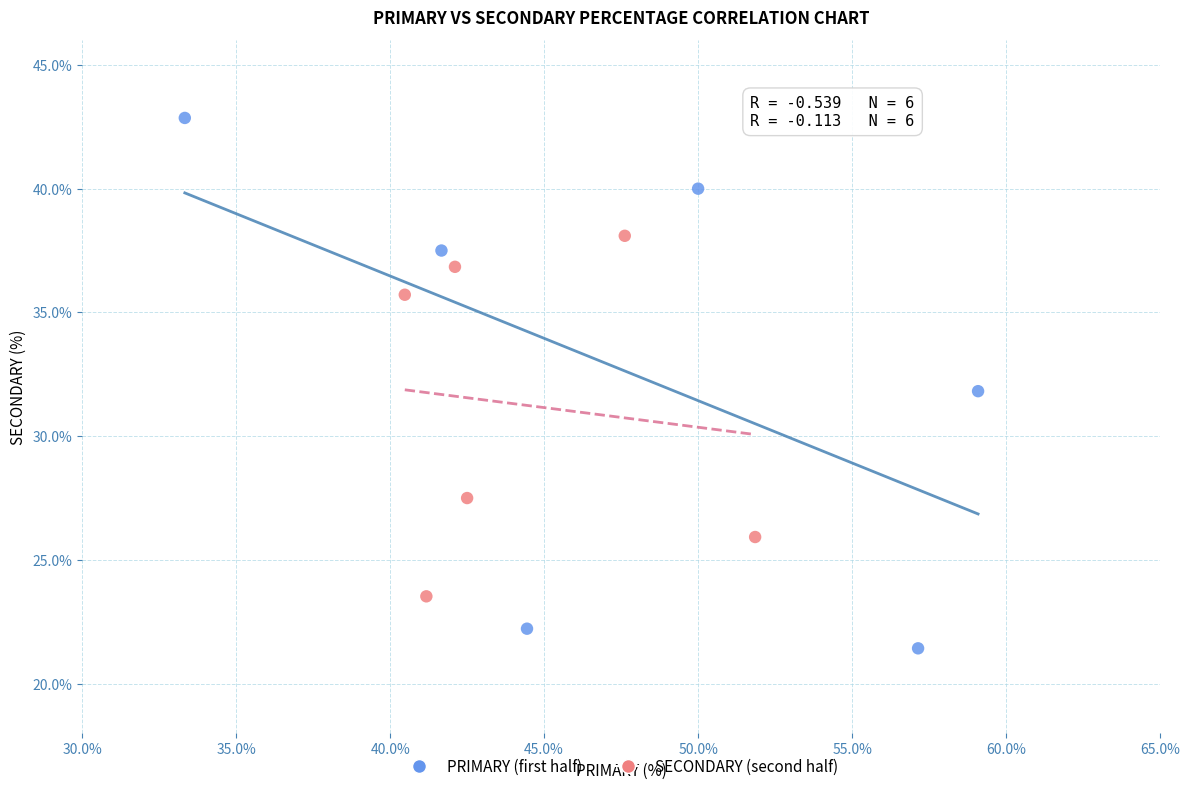

Which series reaches the minimum Y coordinate?

PRIMARY (first half)